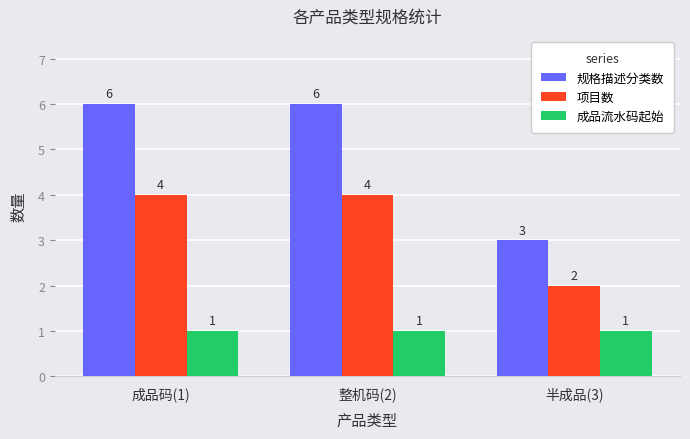

The 规格描述分类数 series shows 2 at 半成品(3). True or false?

False